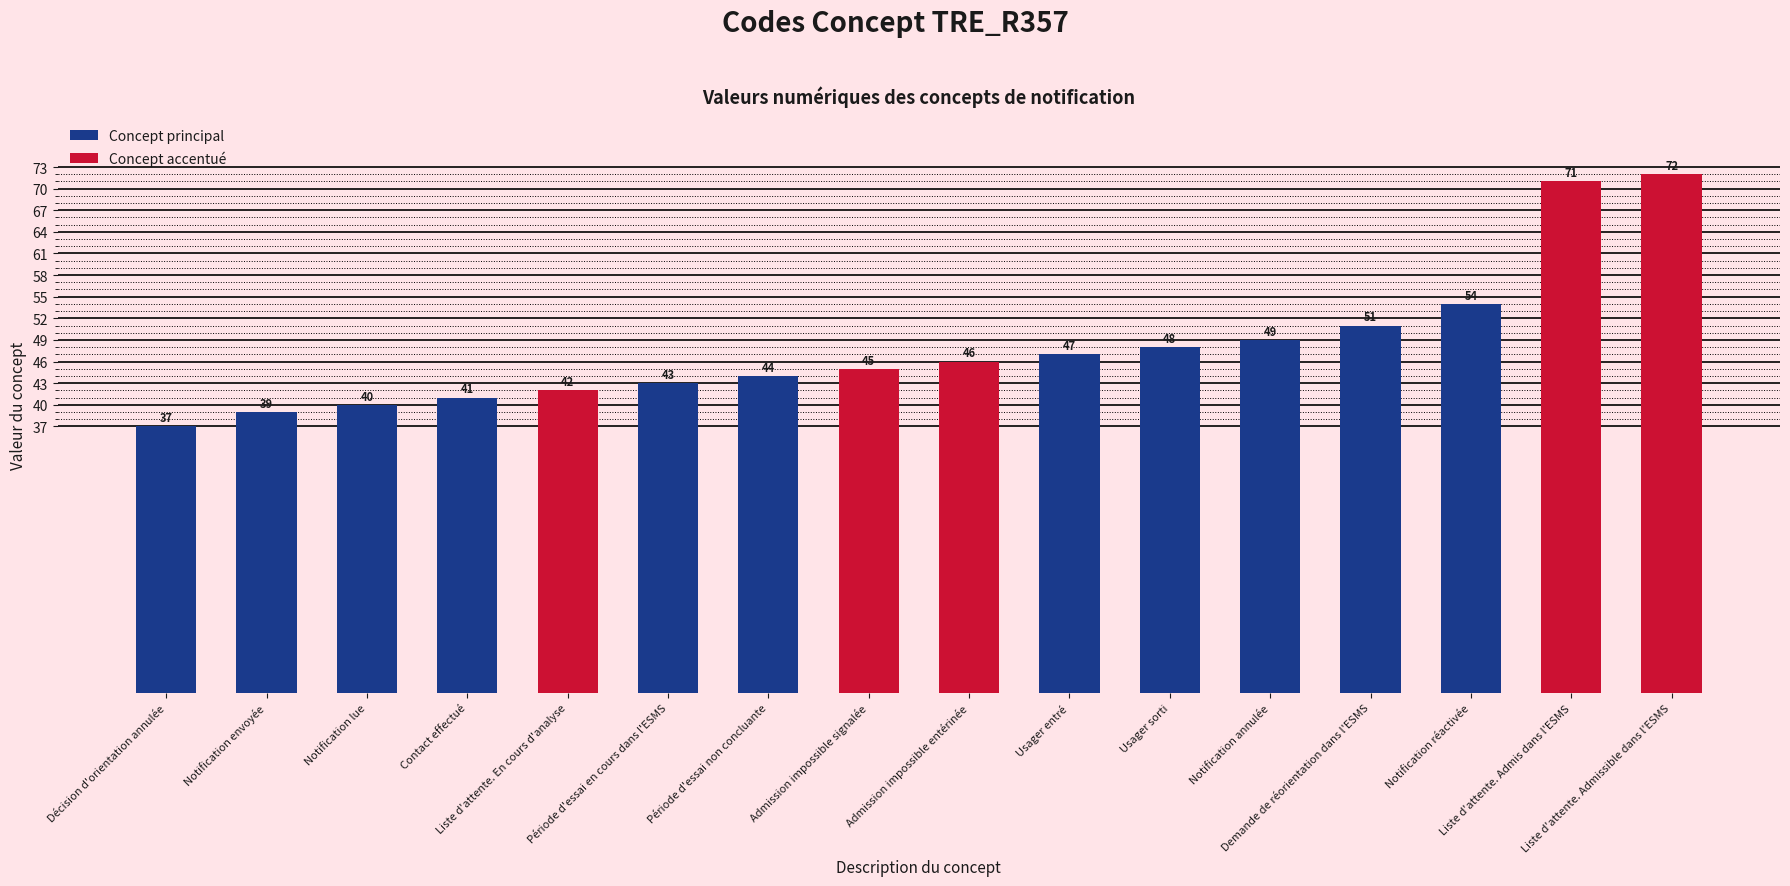

What position from the left is Notification envoyée?

2